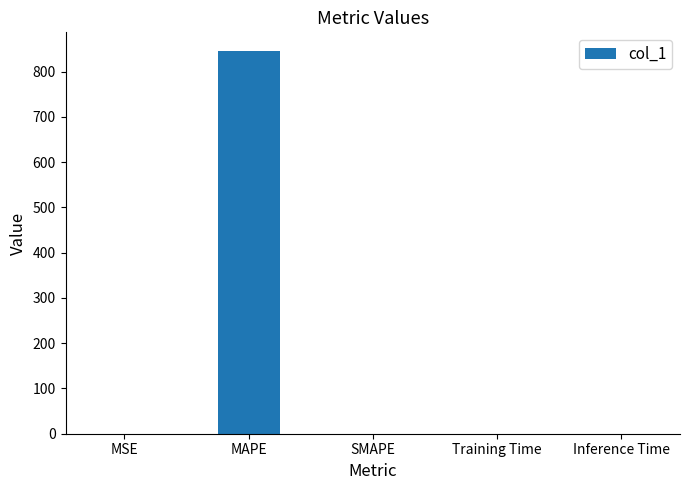

True or false: the data shows 0.0 at SMAPE.

True